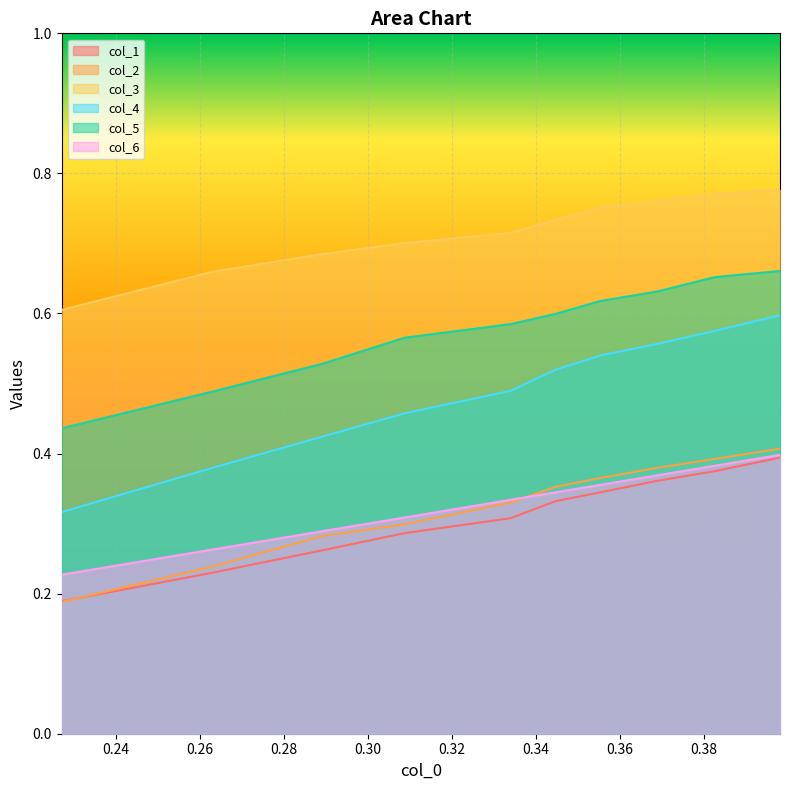

Which category has the highest value across all series?

0.40